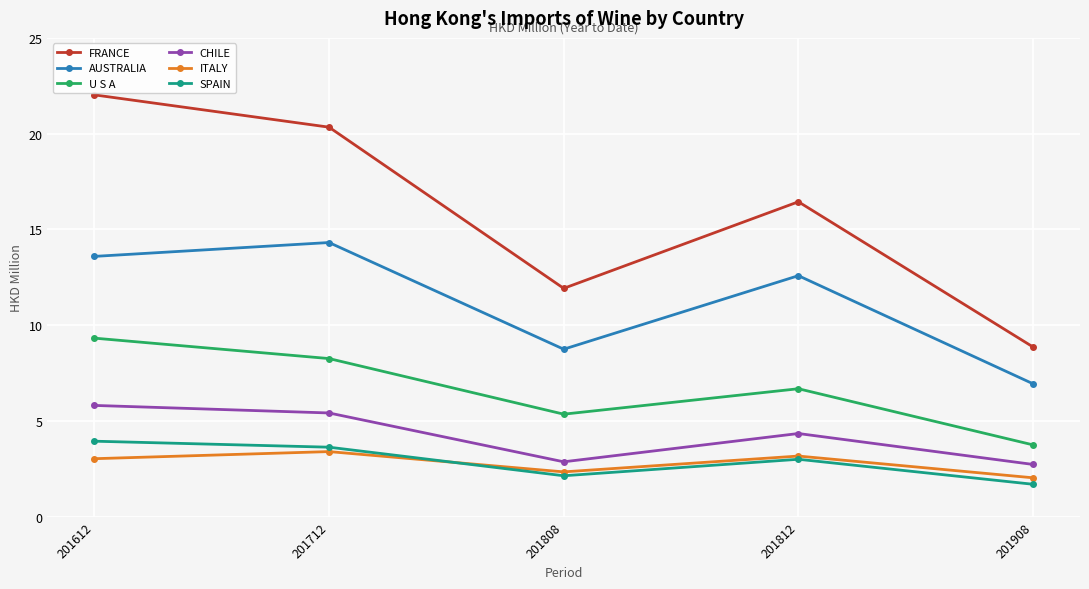

Where is the first local maximum for AUSTRALIA?

201712